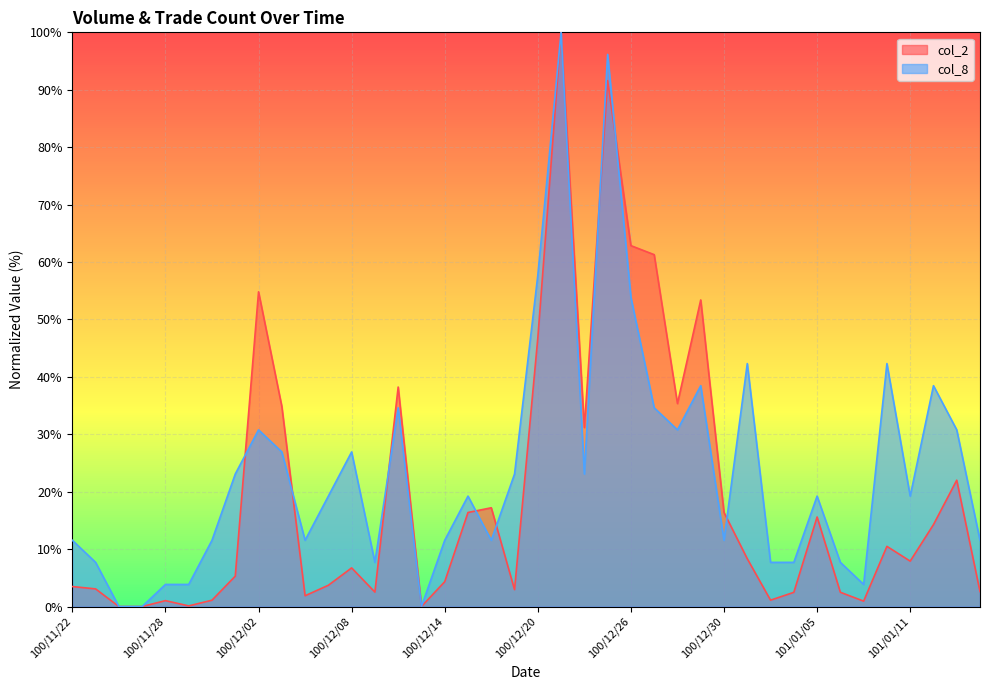

Read the col_2 value at 100/12/07.

3.7